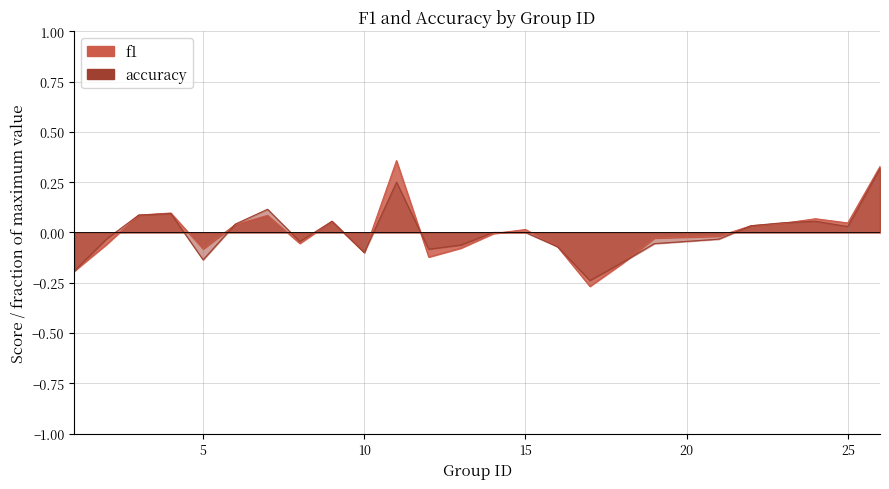

What is the smallest value displayed?

-0.3